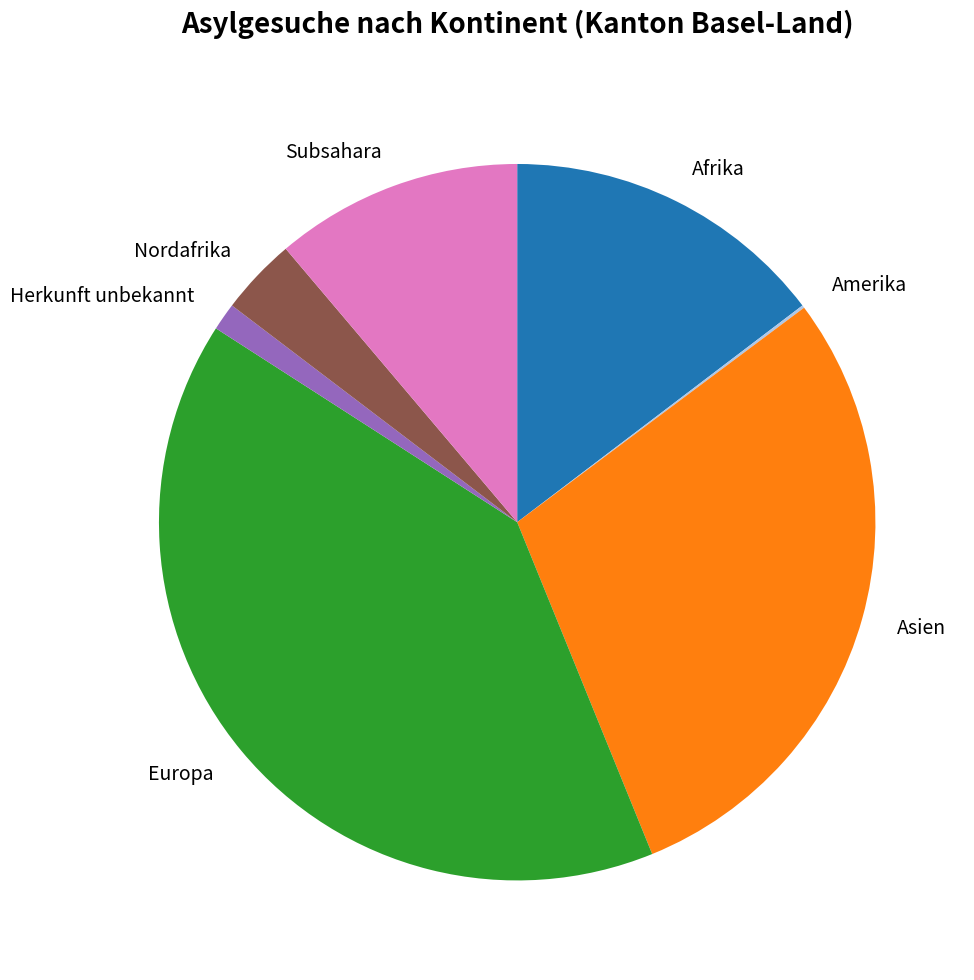

Is the sum of Herkunft unbekannt and Subsahara greater than half?

No